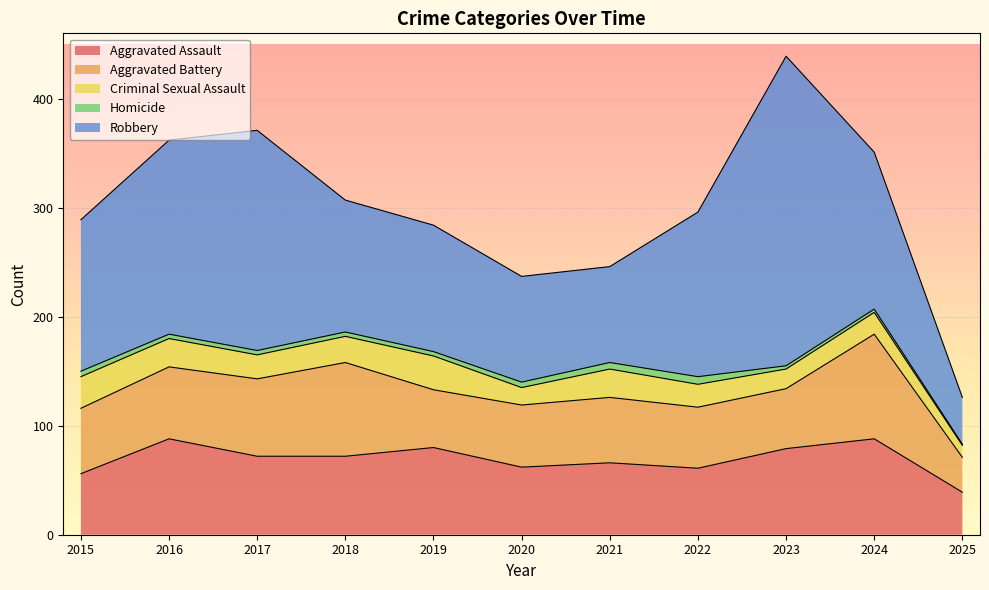

Between 2017 and 2024, which is larger?

2024